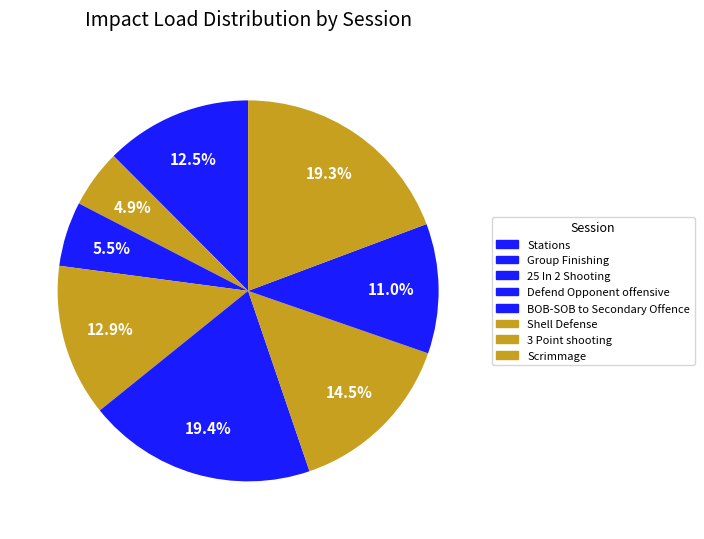

Count the number of slices in the pie.

8